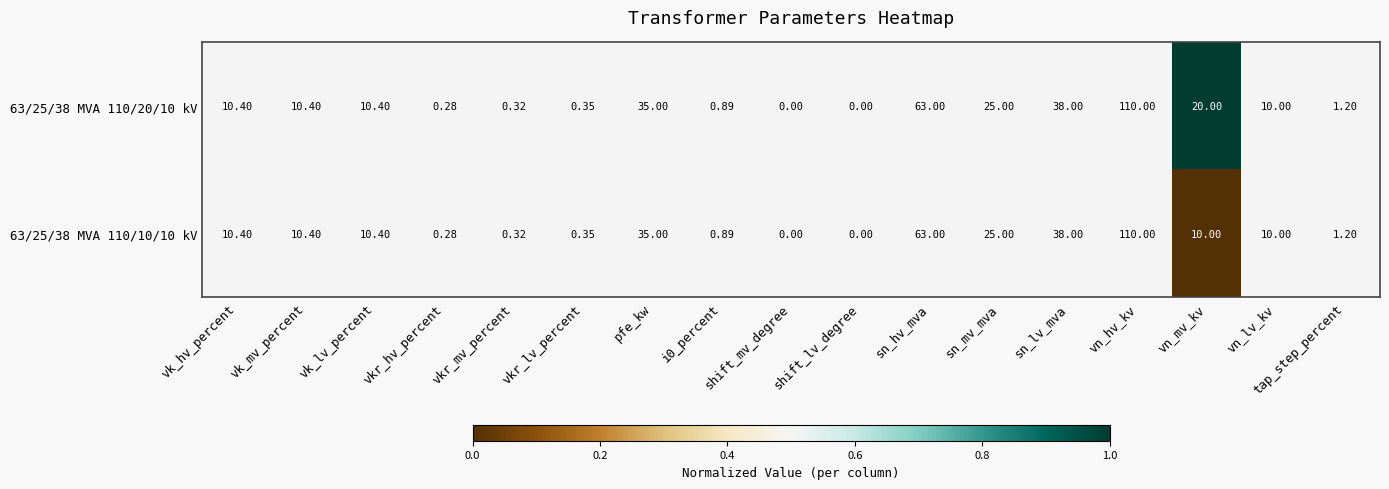

How many data points does each series have?

17